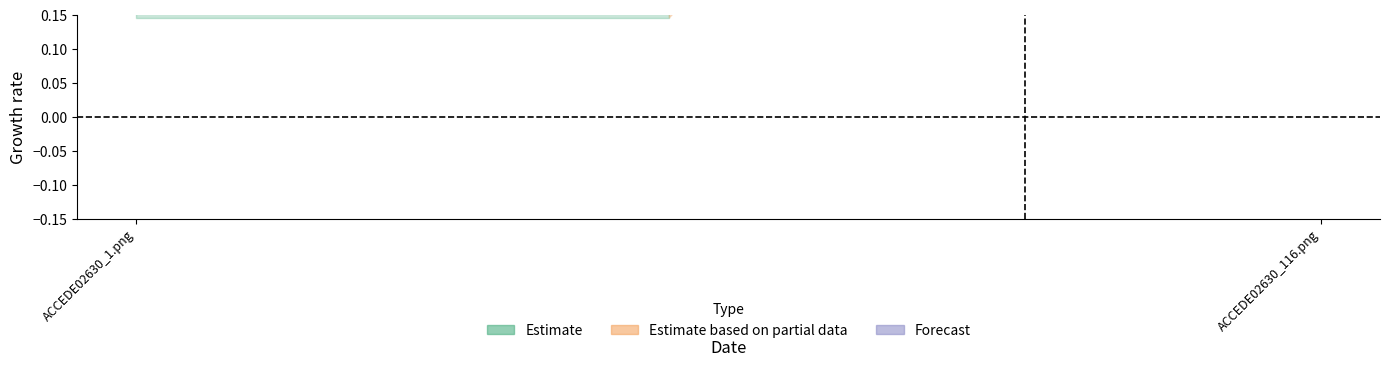

How many lines are shown in the chart?

1